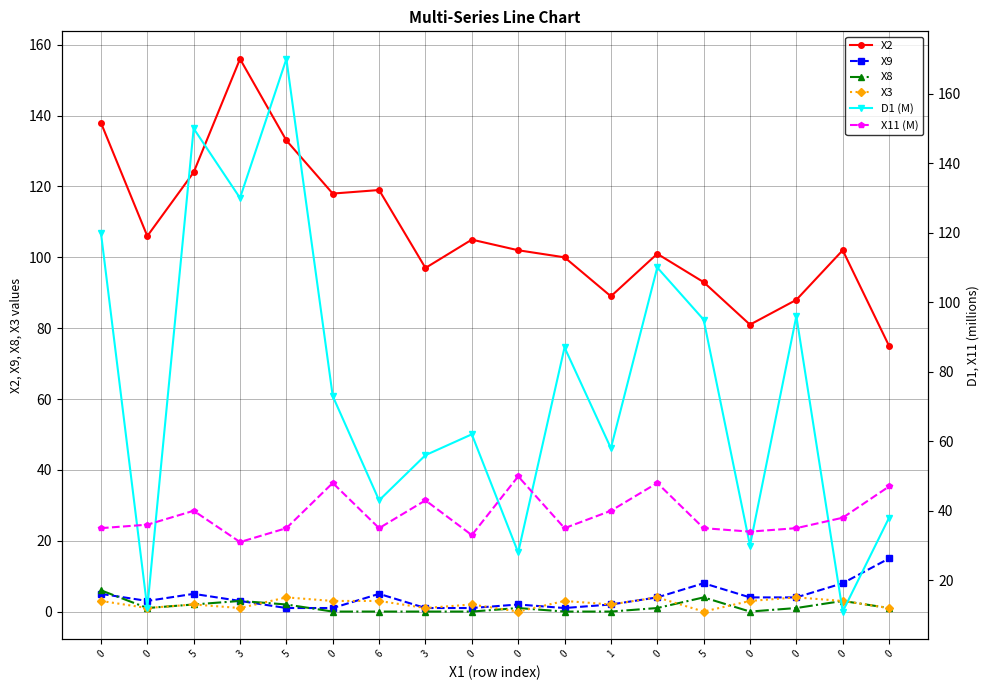

Is this an area chart (filled region under the line)?

No